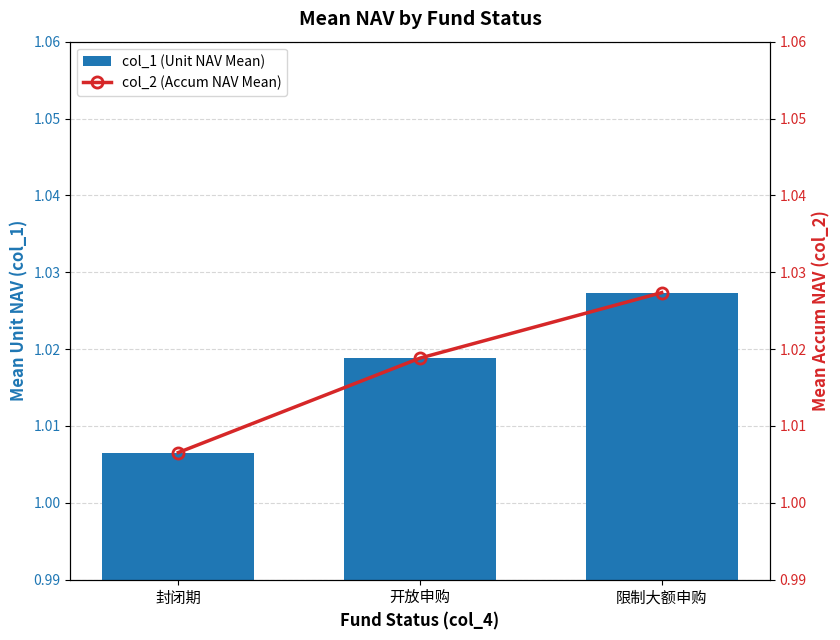

What is the sum of the col_1 (Unit NAV Mean) values at 开放申购 and 限制大额申购?

2.0